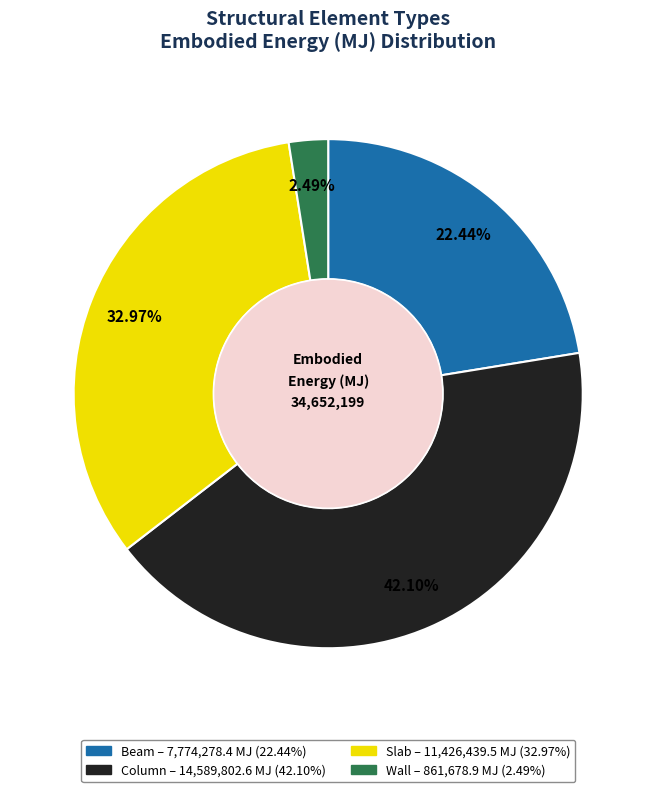

Rank the categories by value from highest to lowest.

Column, Slab, Beam, Wall